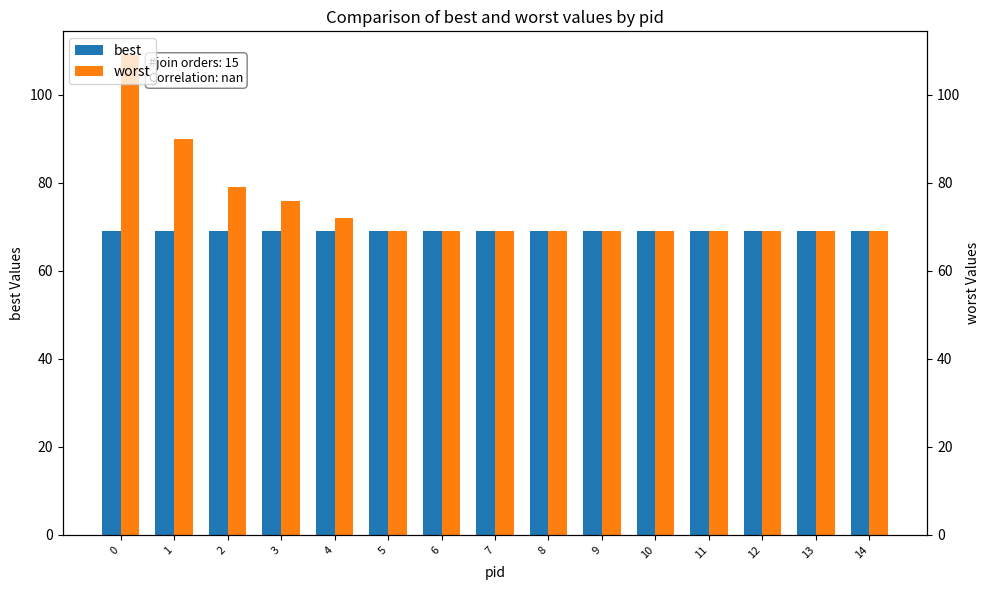

What is the value of the worst bar at the 10th from the left?

69